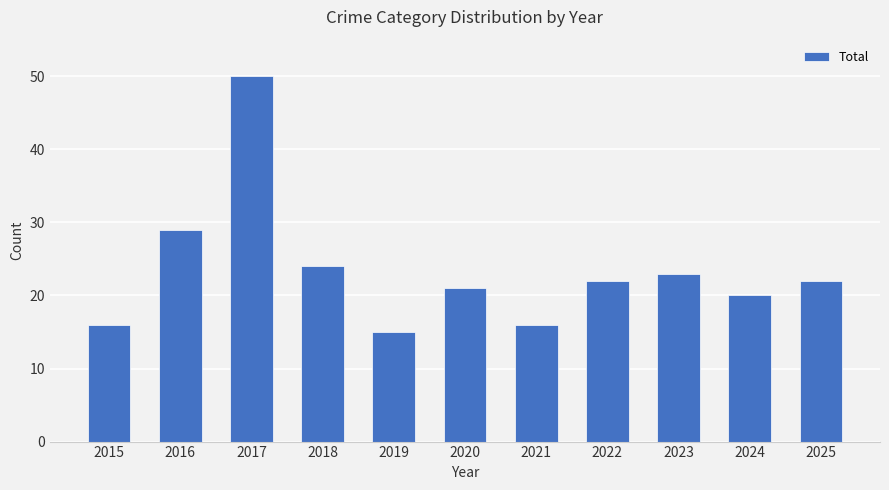

True or false: the data shows 14 at 2016.

False